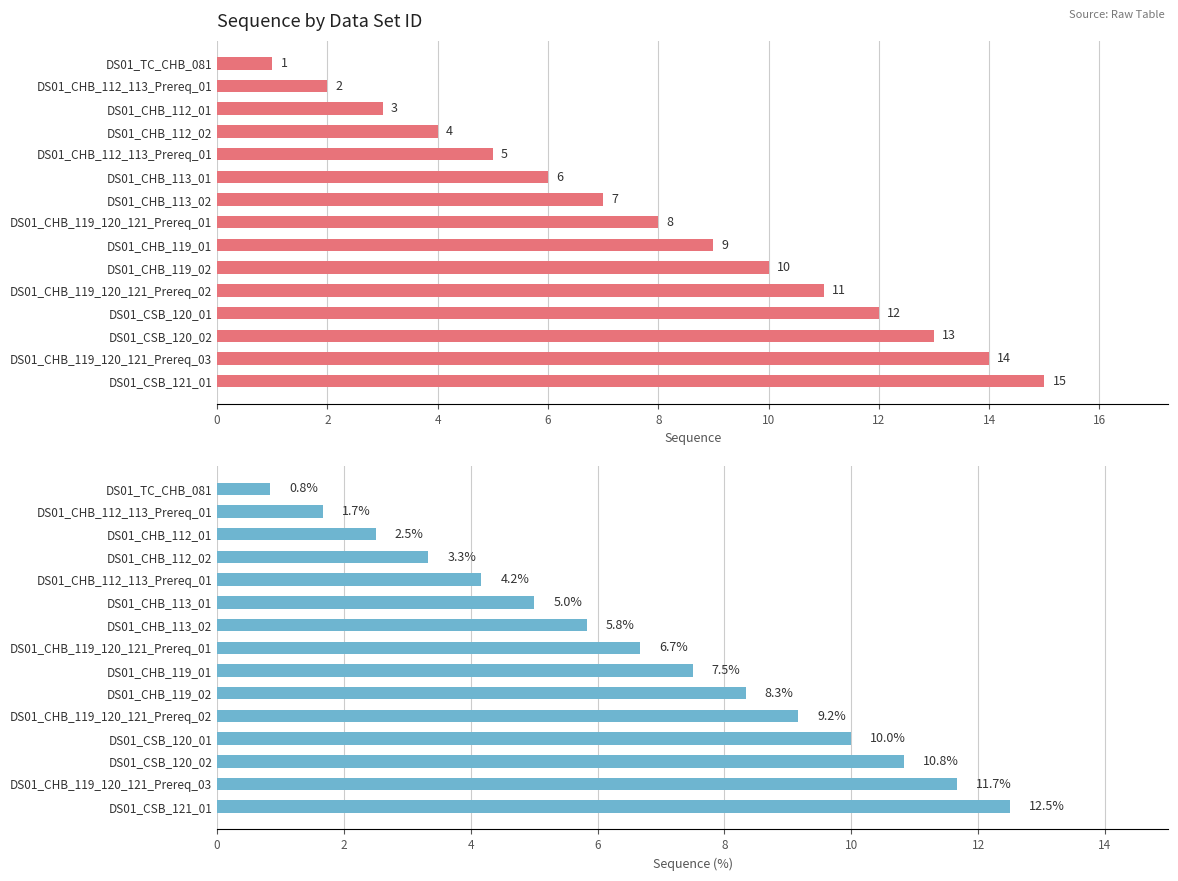

How many values in the Sequence % series exceed 6?

8